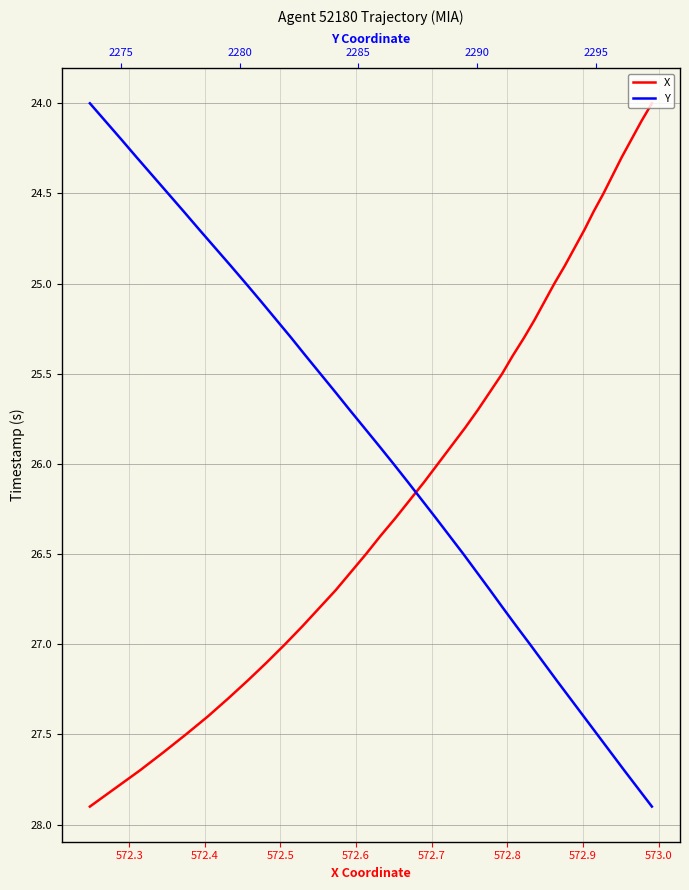

True or false: Y has more than 2 interior local peaks.

False